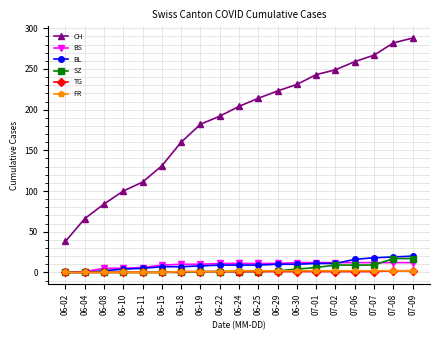

Is the value of CH at 06-25 greater than the value of SZ at 06-08?

Yes